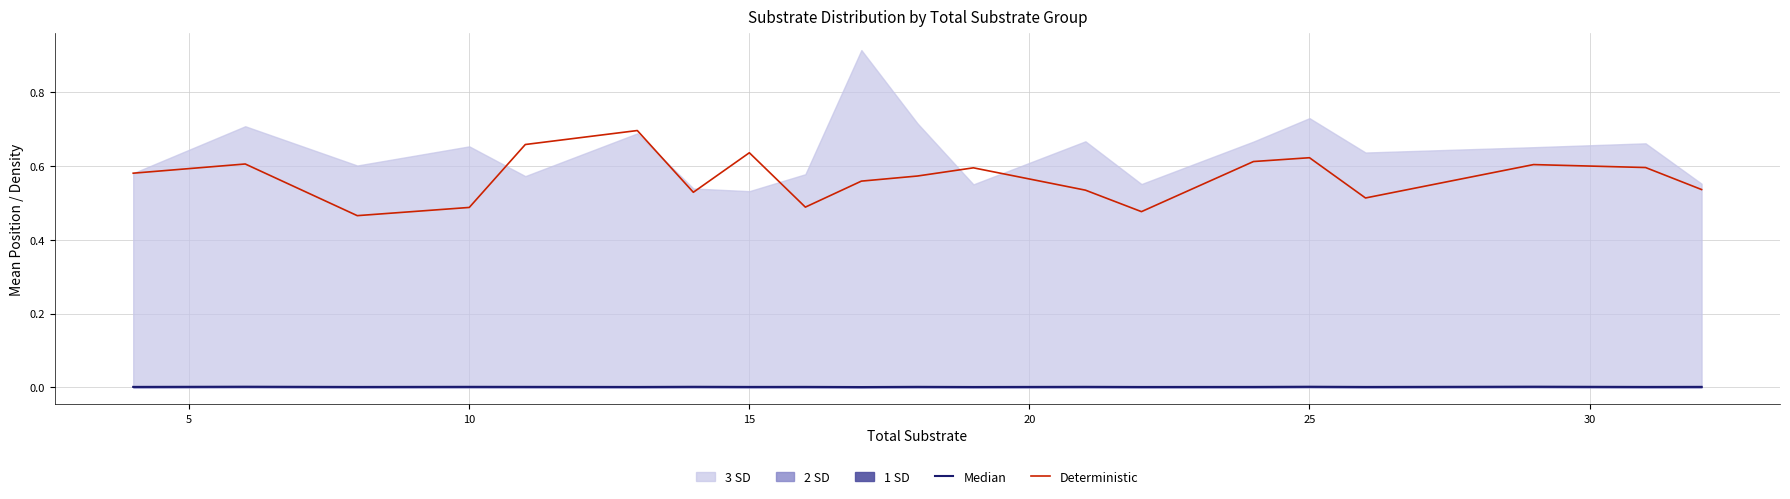

True or false: Deterministic and Median intersect in this chart.

False